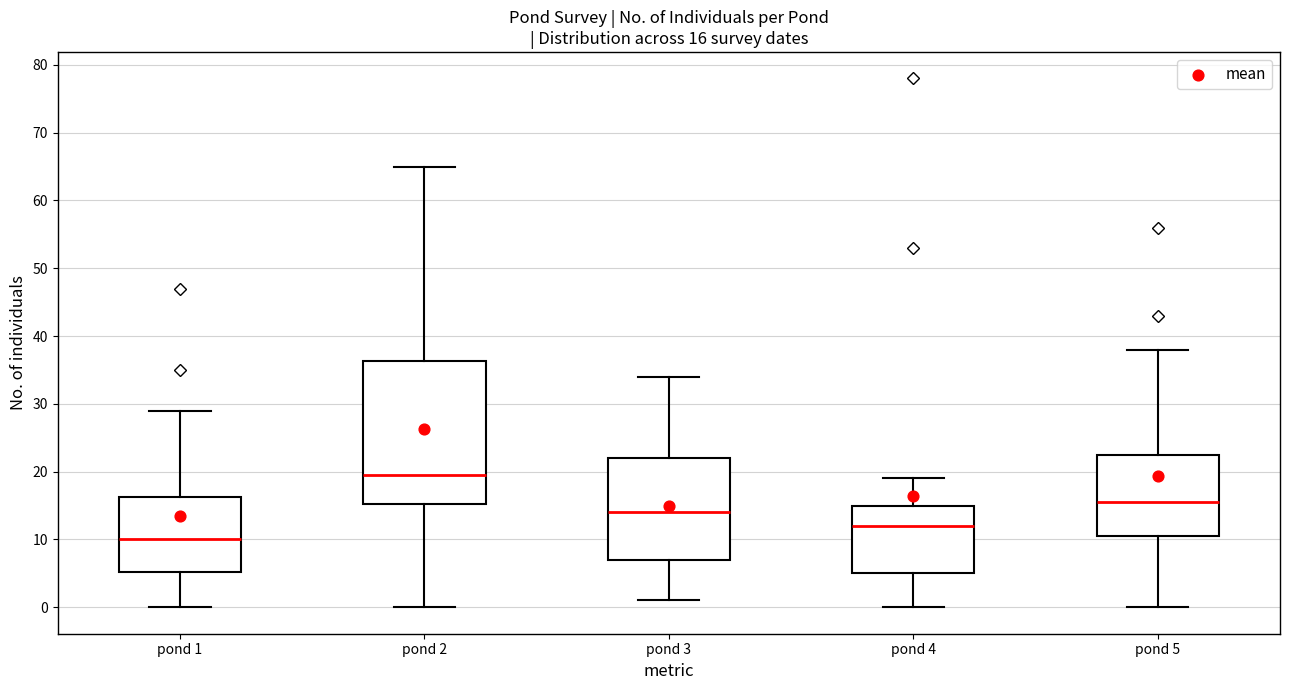

Which box is the tallest, from its lower edge to its upper edge?

pond 2